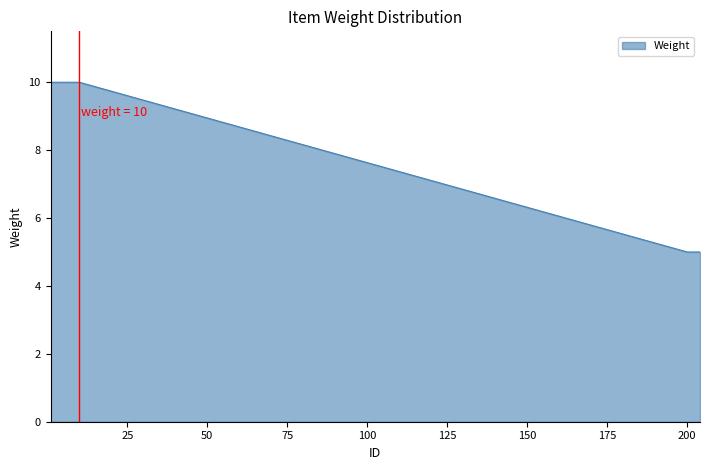

How many lines are shown in the chart?

1